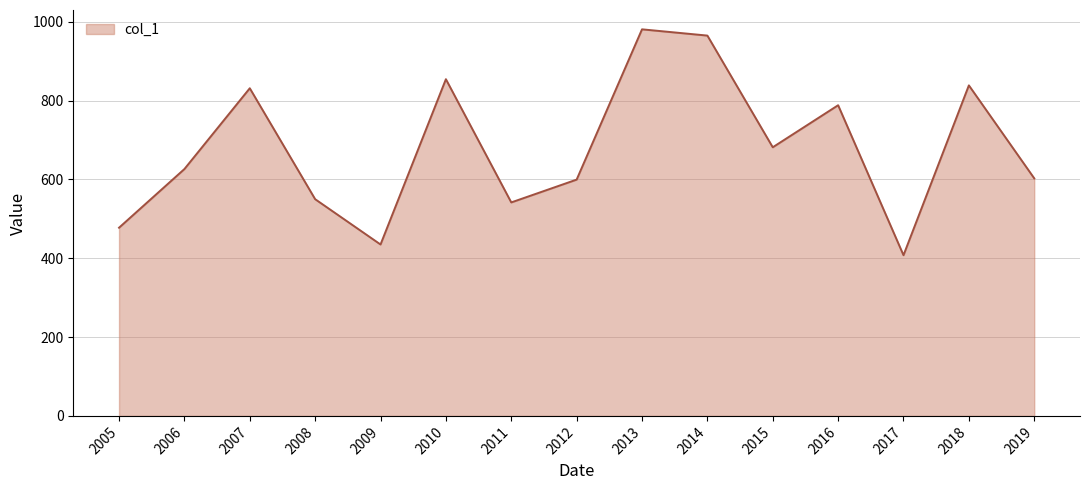

True or false: the data shows 788.2 at 2016.

True